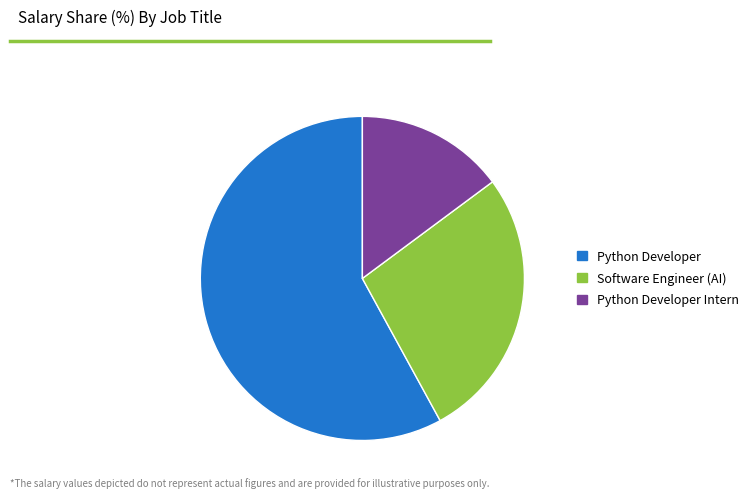

Is it true that Software Engineer (AI) is 27% of the pie?

True